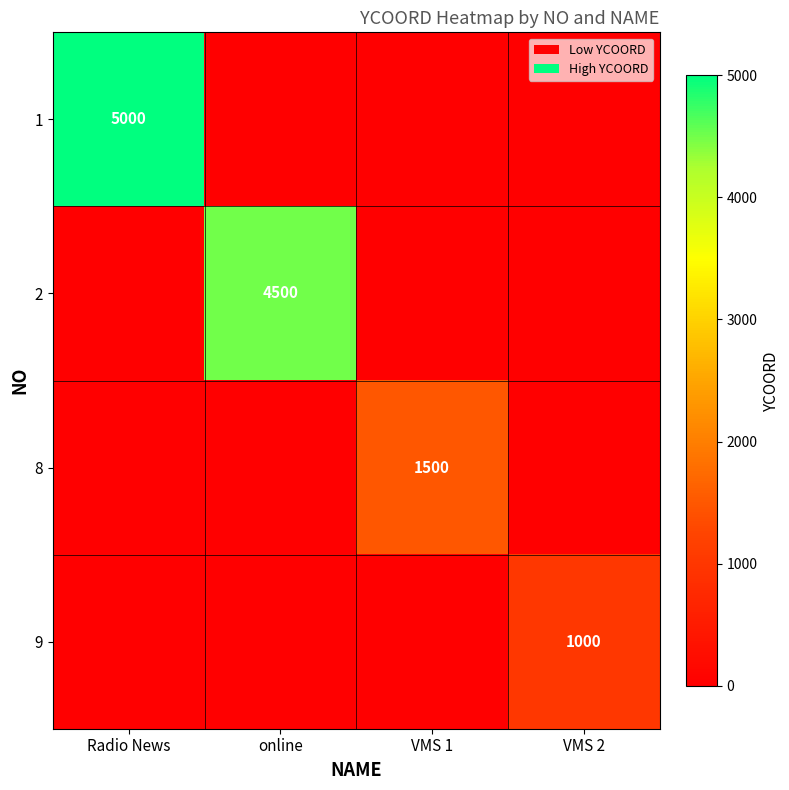

The value of 9 at VMS 2 is 1000. True or false?

True